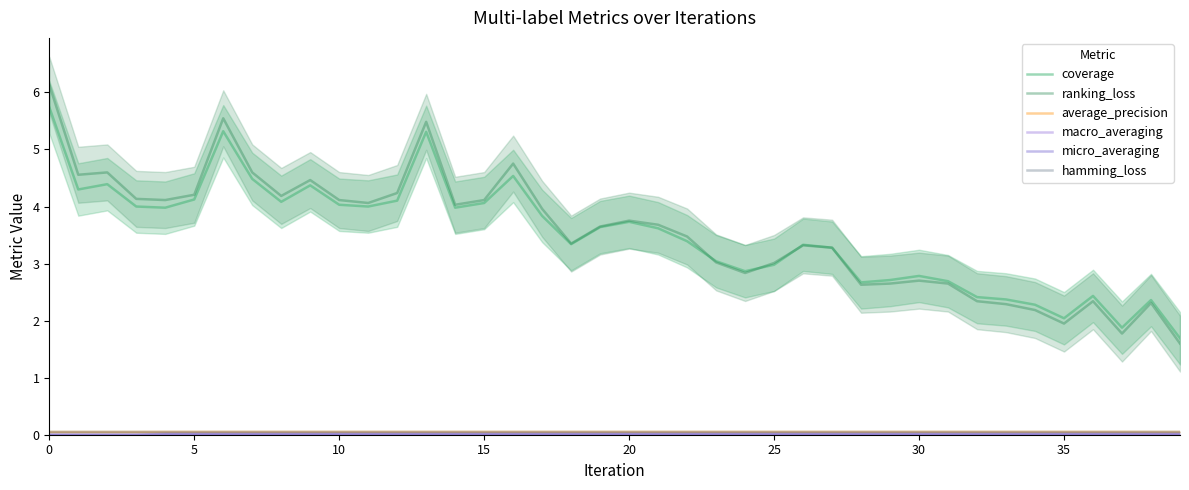

What is the value of the coverage point at the 25th from the left?

2.9